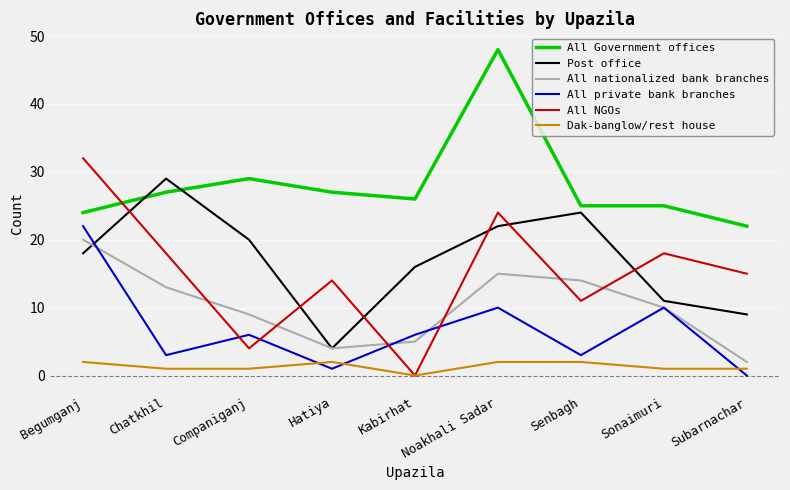

At Companiganj, list the series in order from smallest to largest.

Dak-banglow/rest house, All NGOs, All private bank branches, All nationalized bank branches, Post office, All Government offices